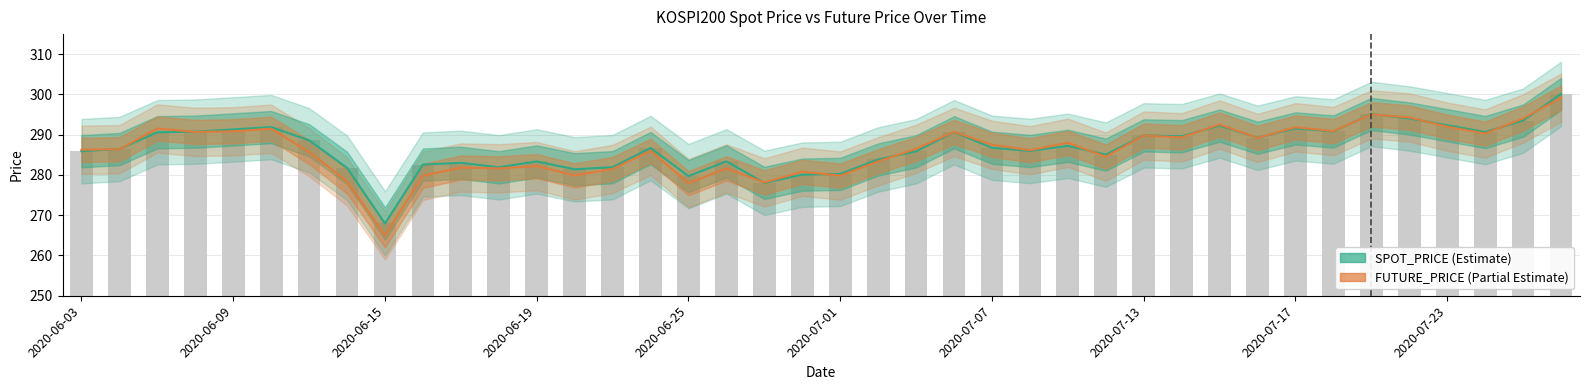

What is the average value of the FUTURE_PRICE series?

286.3